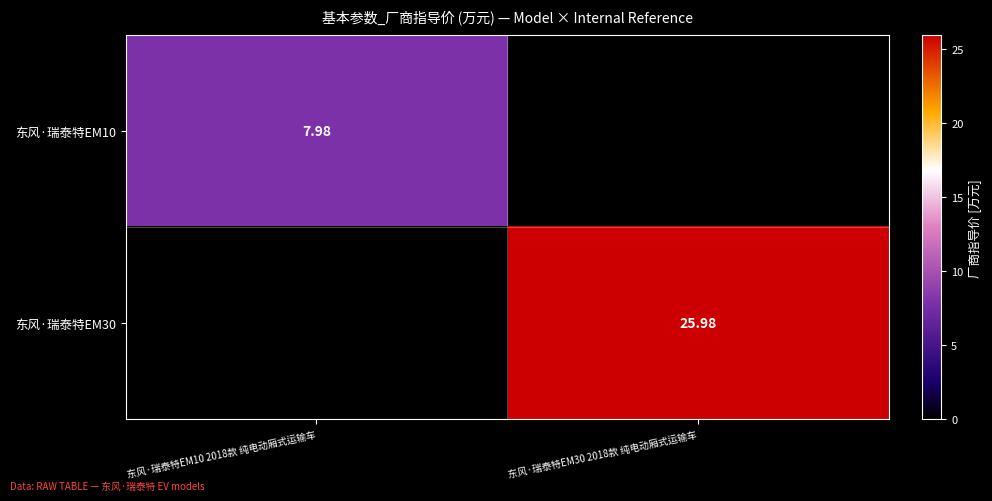

The value of 东风·瑞泰特EM30 at 东风·瑞泰特EM30 2018款 纯电动厢式运输车 is 26.0. True or false?

True